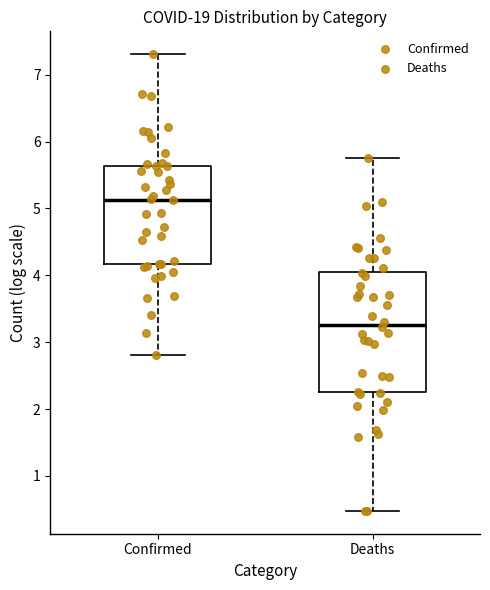

Reading left to right, read every box against the y-axis: the position of its median line, the range the box covers, and the ends of its whiskers. The values are not printed on the chart, so give them approximately, as read against the axis.

Confirmed: median 5.1, box 4.2 to 5.6, whiskers 2.8 to 7.3
Deaths: median 3.3, box 2.2 to 4.1, whiskers 0.5 to 5.8